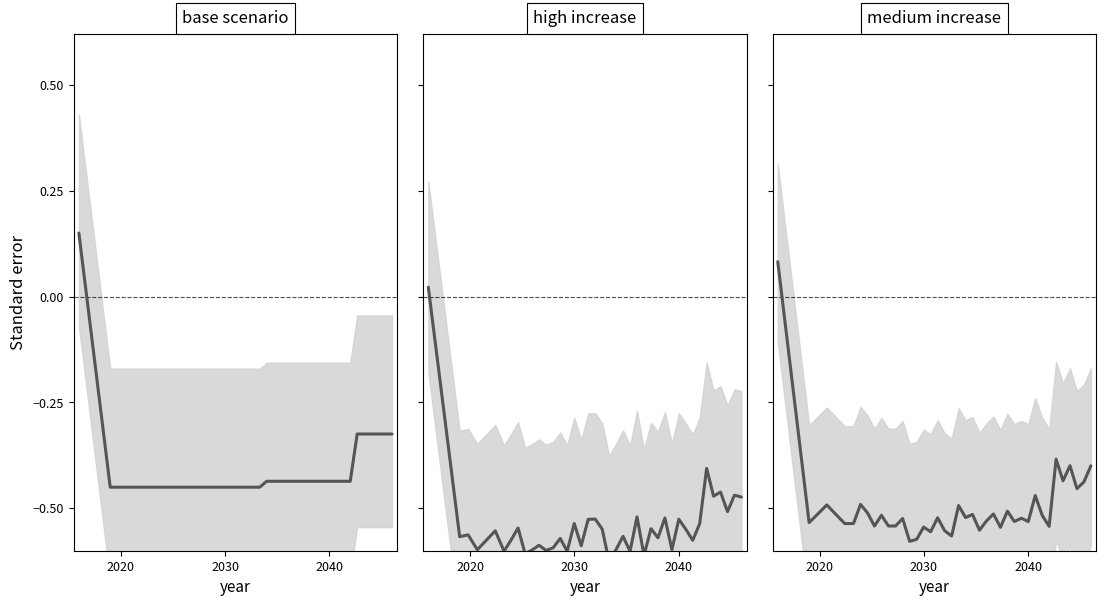

Count the medium increase values in the range 0 to 1.

1